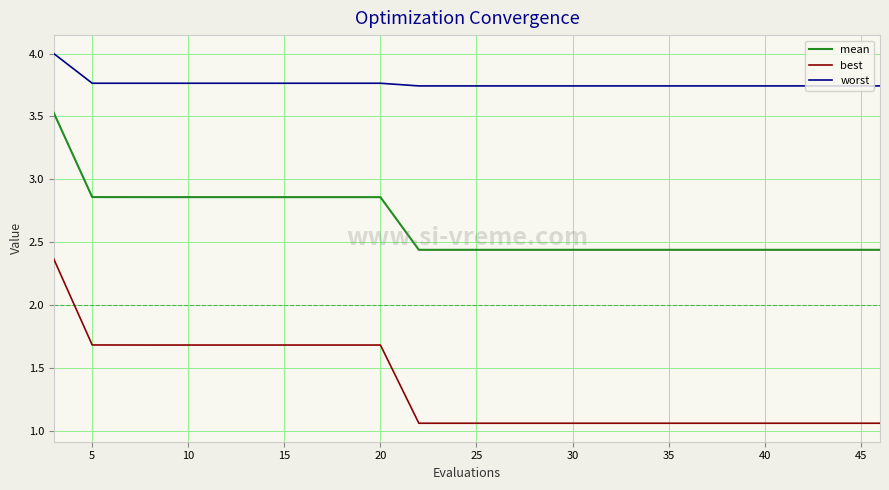

Is this an area chart (filled region under the line)?

No